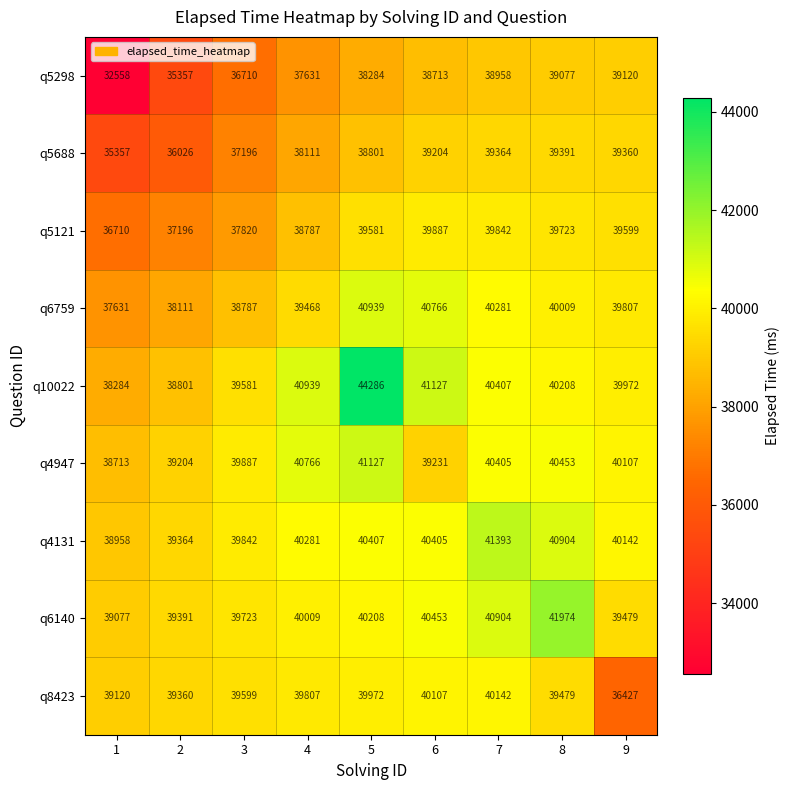

Is it true that q5121 equals 12949 at 7?

False